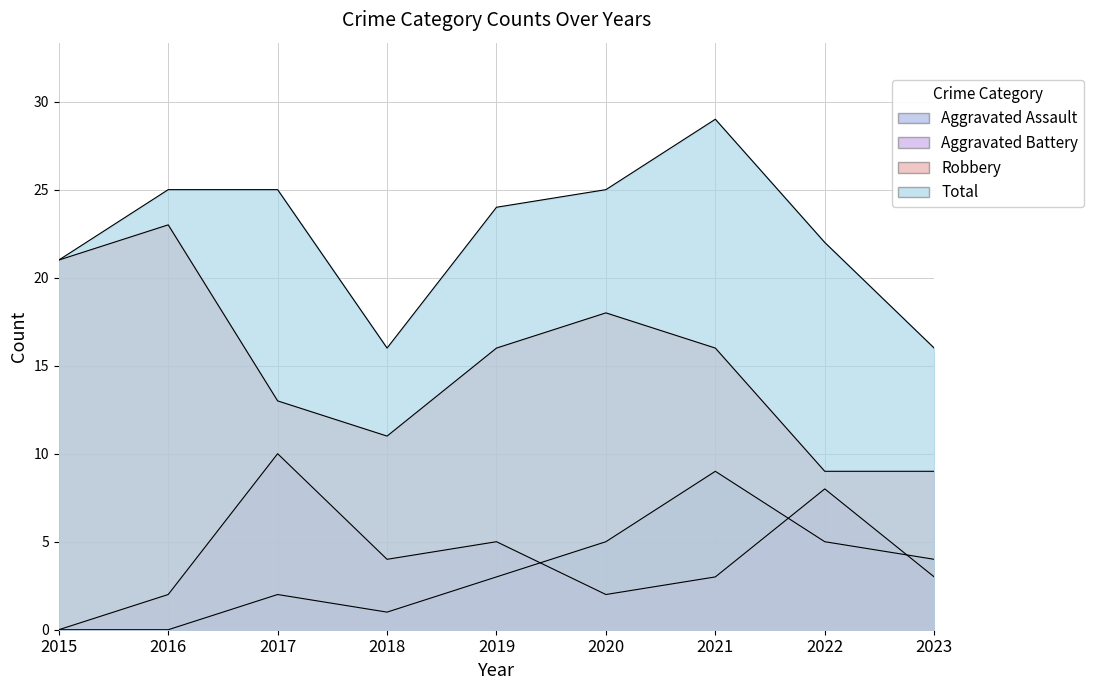

True or false: Aggravated Battery has a value of 10 at 2017.

True